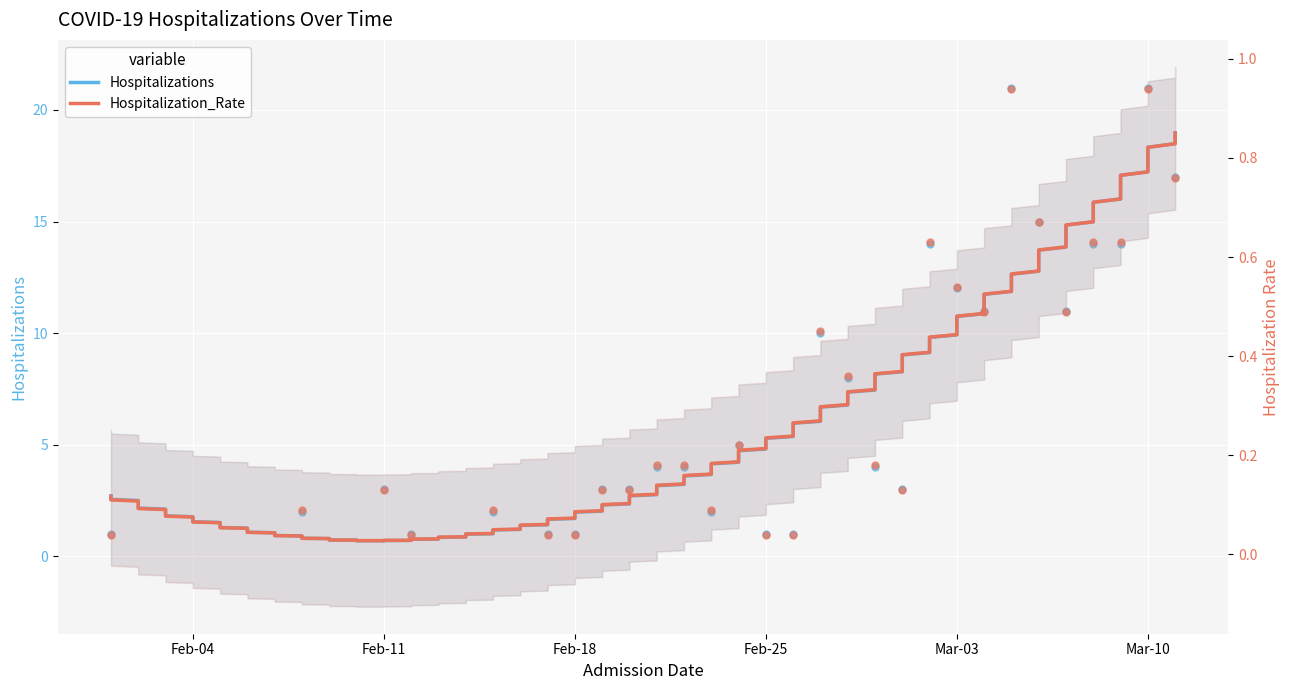

What is the total value across all series at 2020-02-12?

1.0